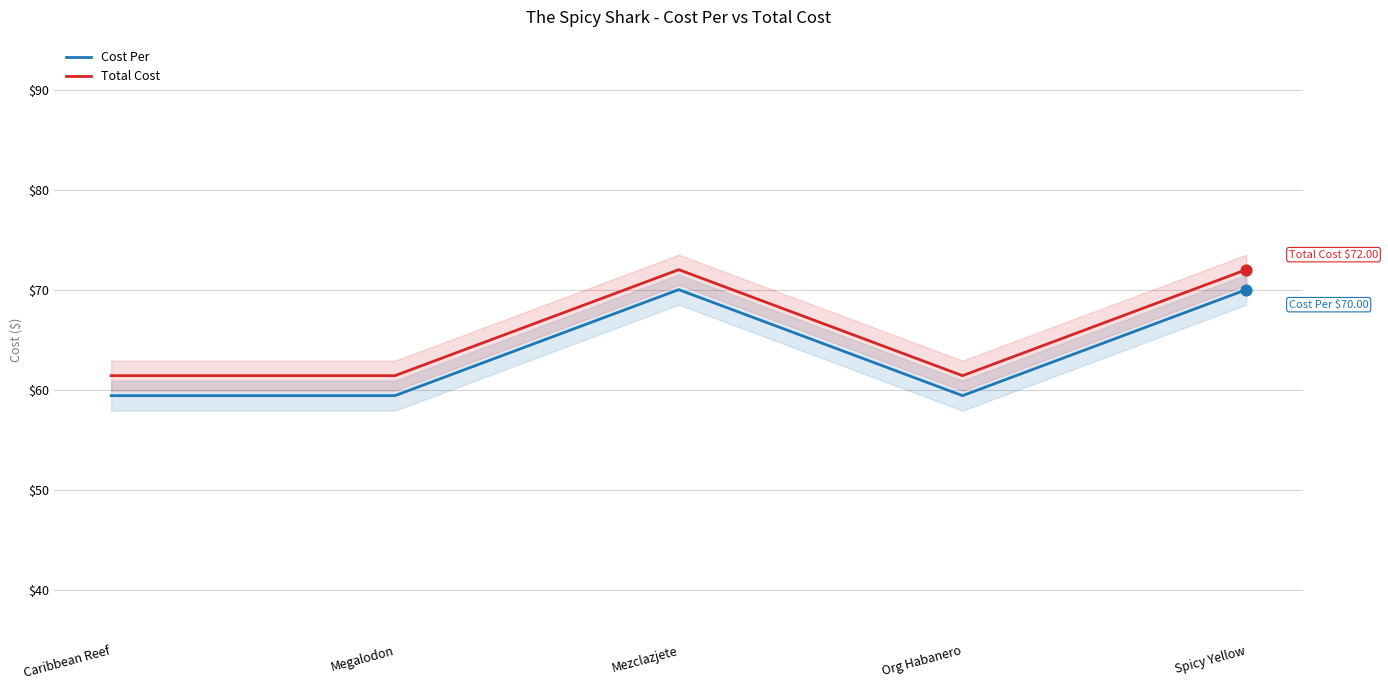

Which series contains the lowest Y value?

Cost Per